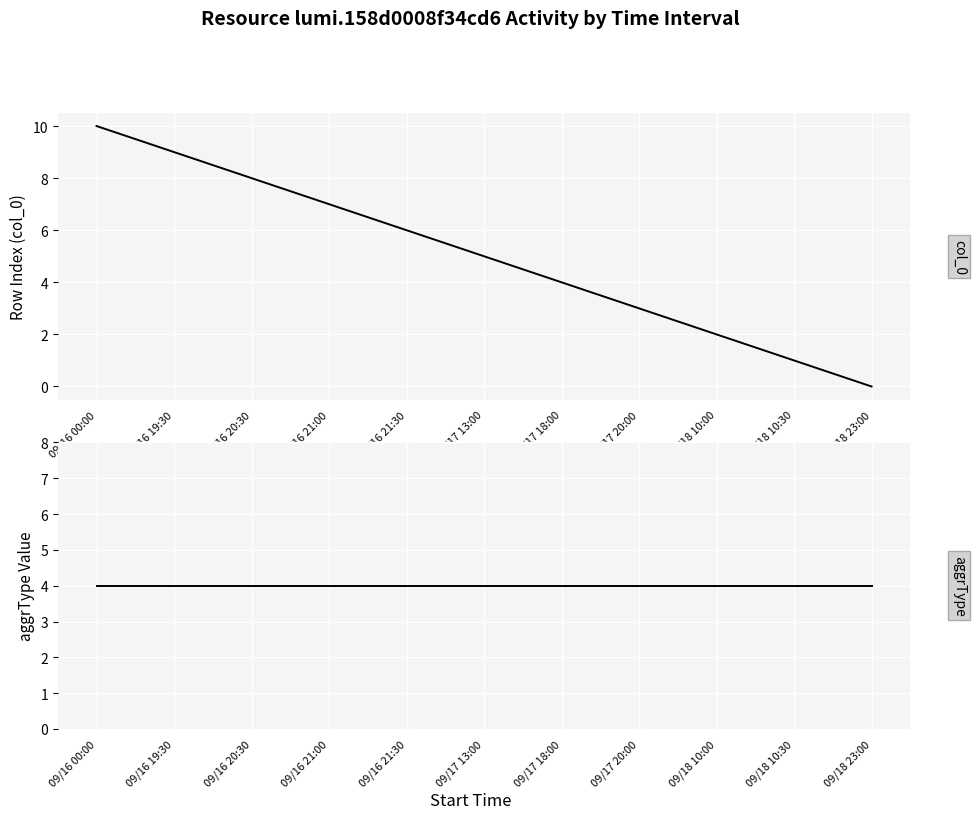

Which label corresponds to the largest value in the chart?

09/16 00:00